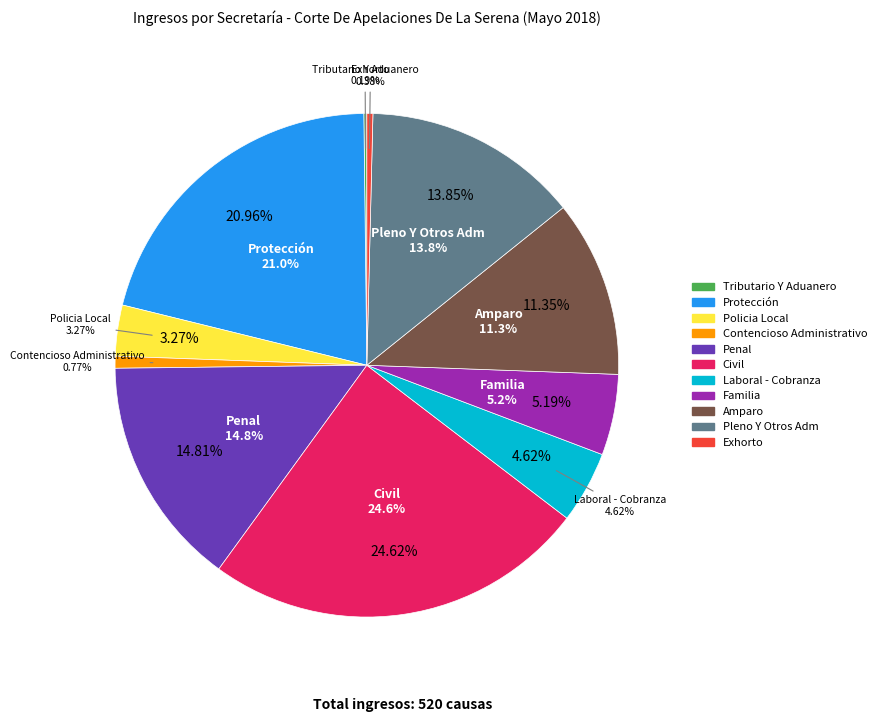

Count the number of slices in the pie.

11